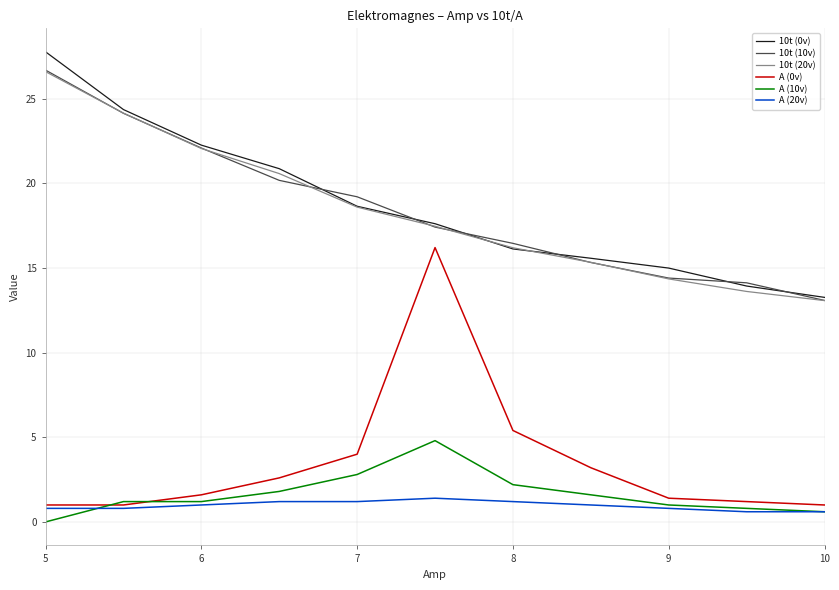

How many lines are shown in the chart?

6